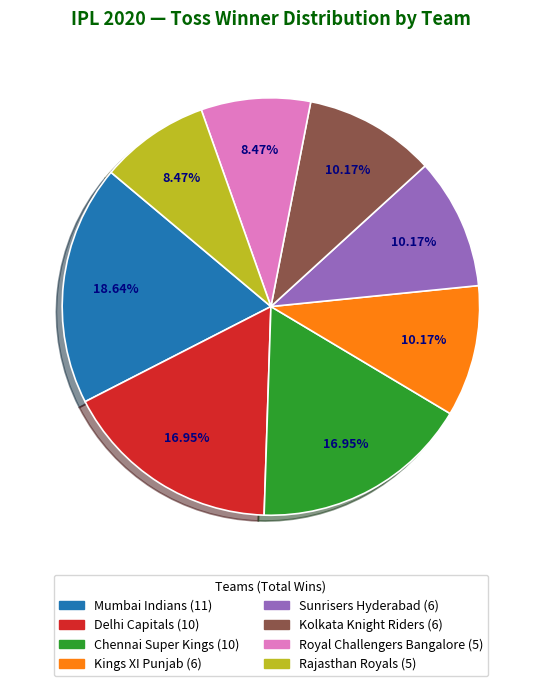

To the nearest percent, what is the difference between the Chennai Super Kings and Rajasthan Royals slice percentages?

8%